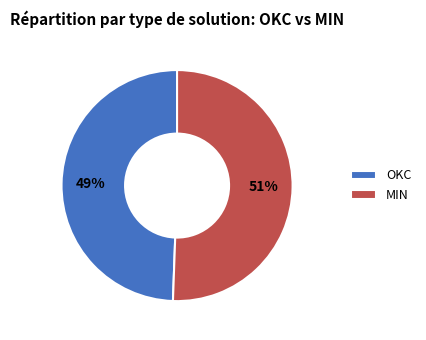

Combined, do OKC and MIN account for over 50%?

Yes